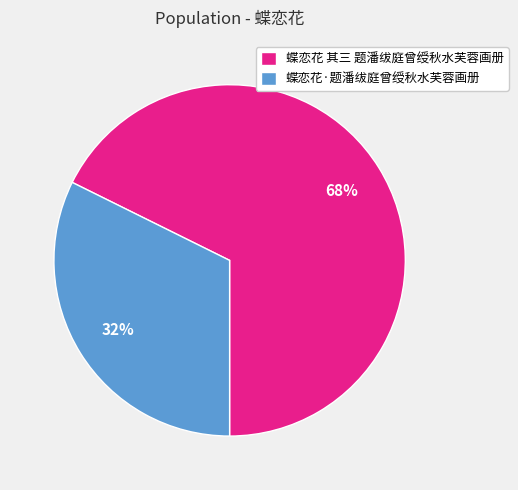

Which slice is the largest?

蝶恋花 其三 题潘绂庭曾绶秋水芙蓉画册